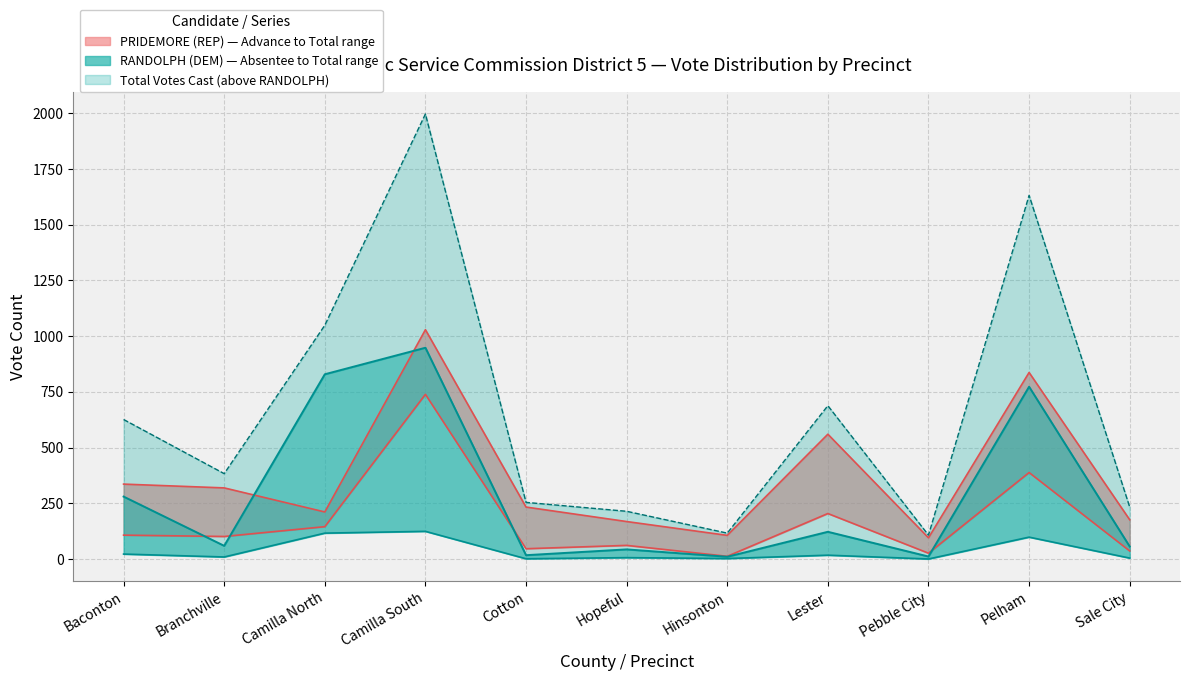

Between which two adjacent categories do PRIDEMORE Total Votes and RANDOLPH Advance in Person first intersect?

Branchville and Camilla North